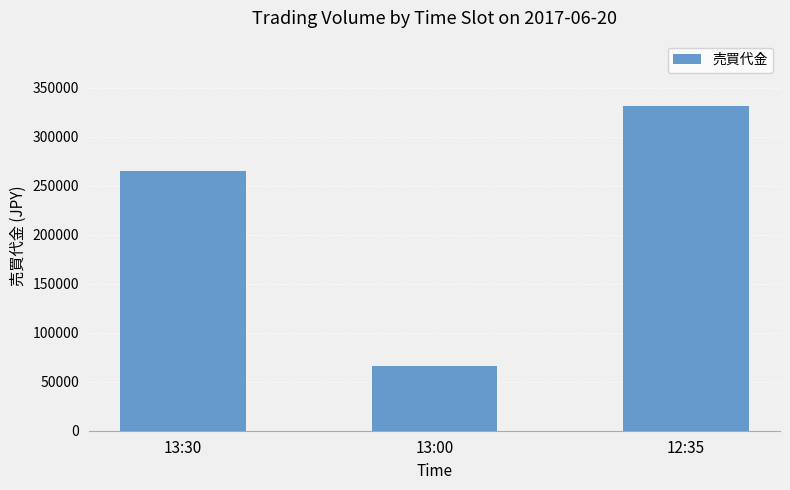

What is the average value?

221000